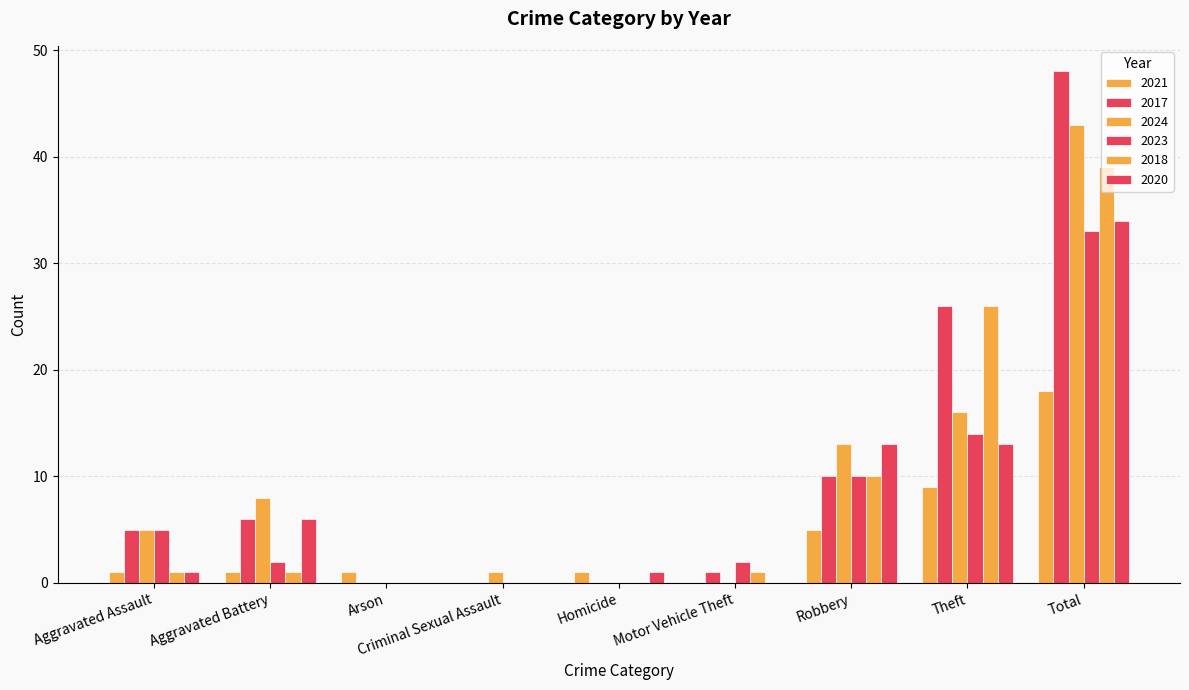

The value of 2020 at Theft is 7. True or false?

False